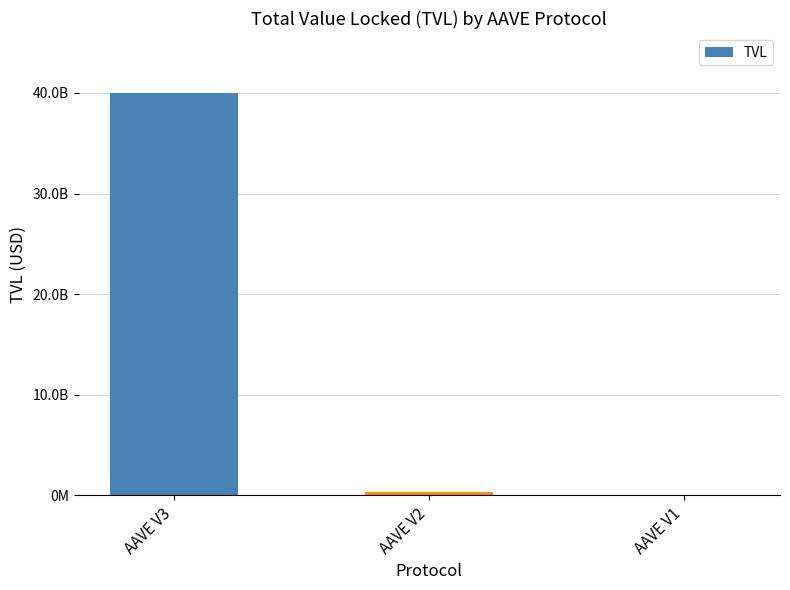

What is the sum of all values?

40340622213.3